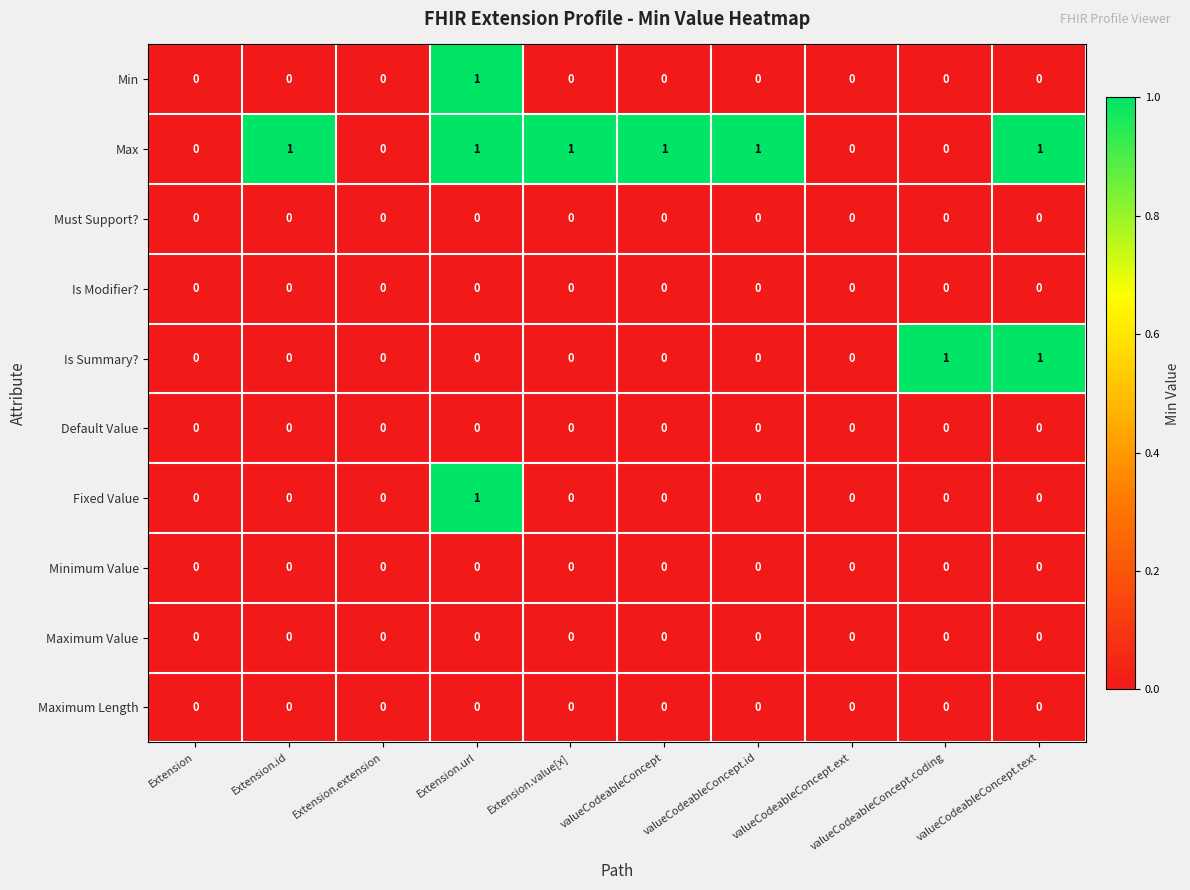

How many Fixed Value values are between 0 and 1?

10